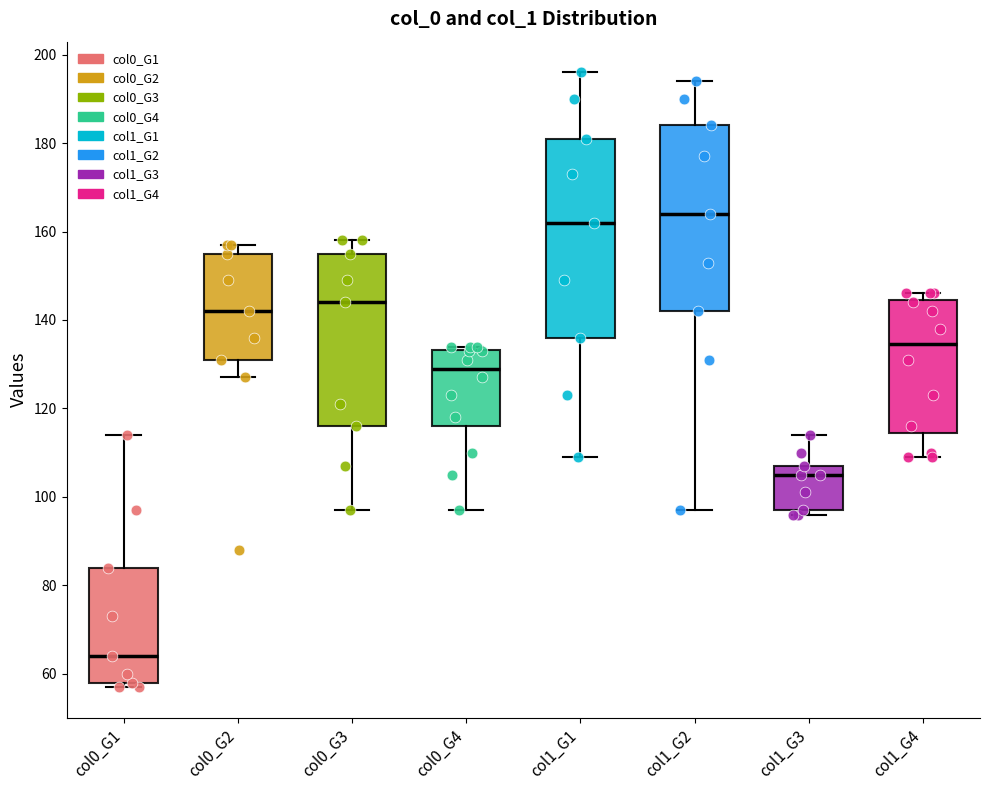

Where does the median line of the box for col0_G4 sit on the y-axis? The values are not printed on the chart, so give them approximately, as read against the axis.

130